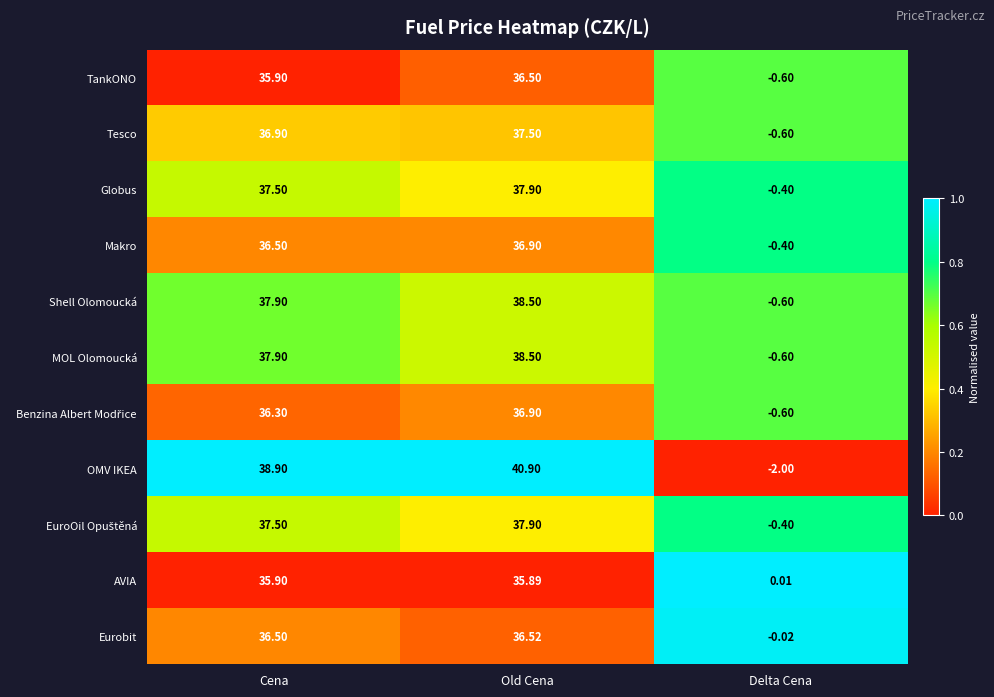

Which series has the widest spread of values?

OMV IKEA